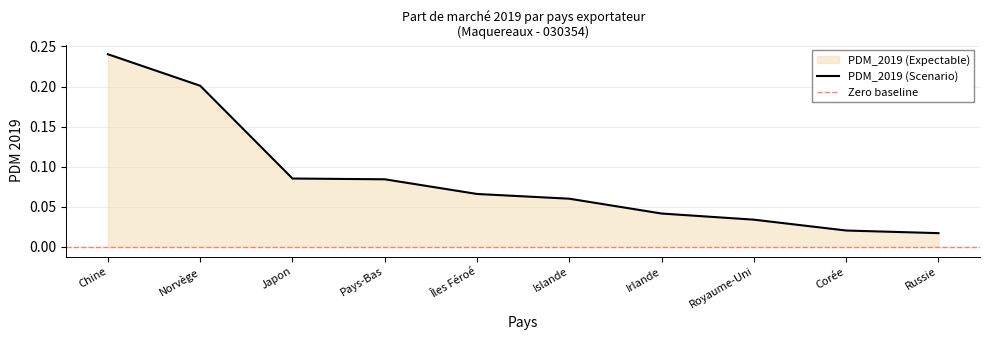

What is the difference between the maximum and minimum values?

0.2